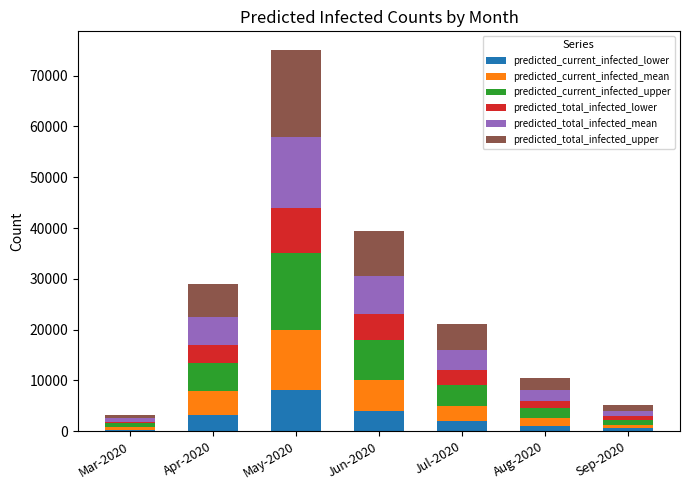

Are the bars grouped side by side (vs. stacked)?

No